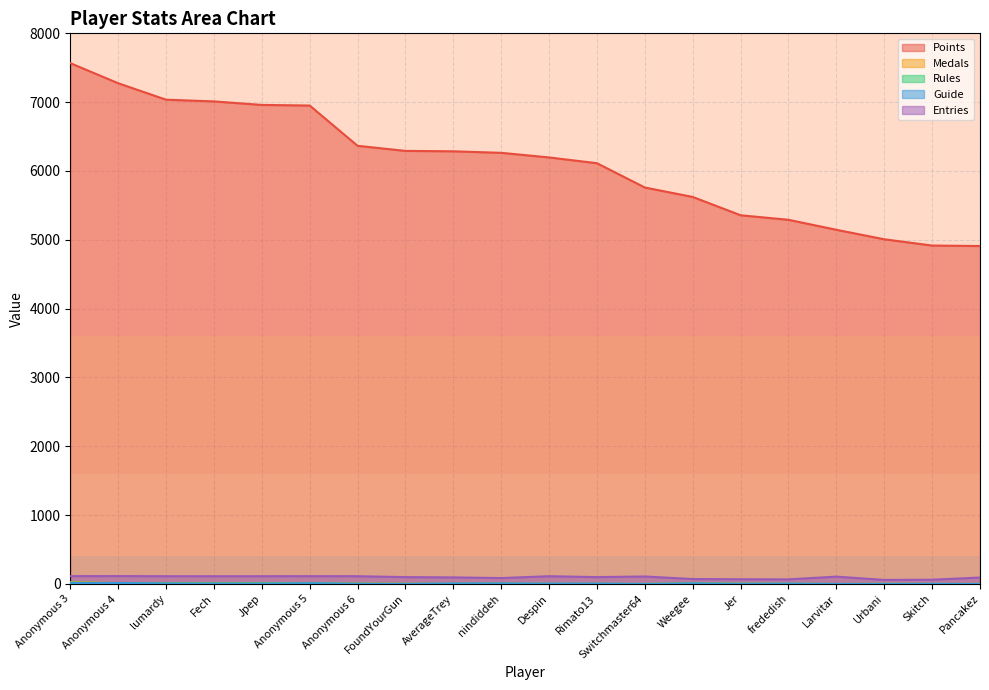

Which series changed the most between Weegee and Skitch?

Points